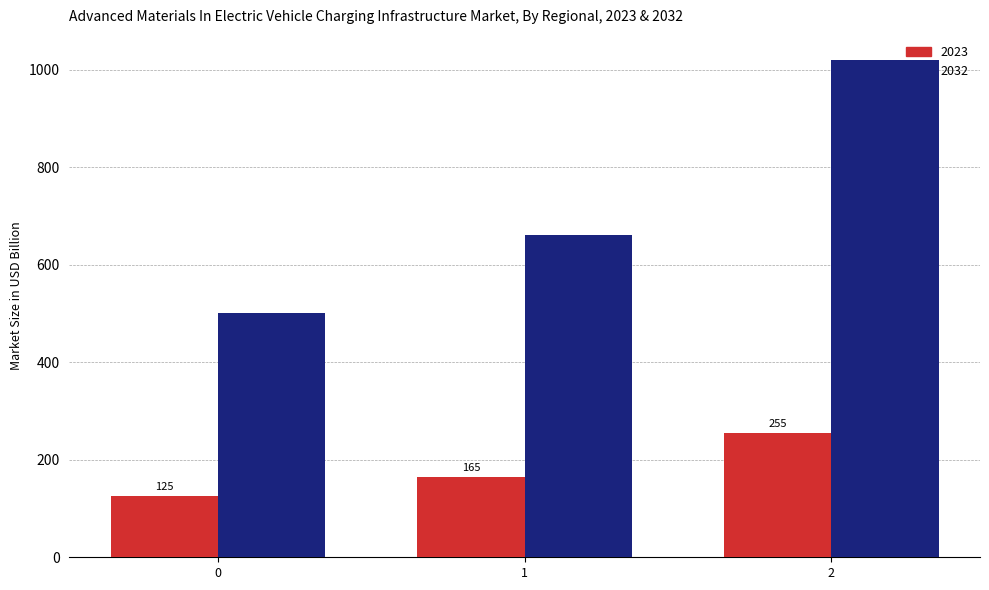

How many bars are there in total?

6